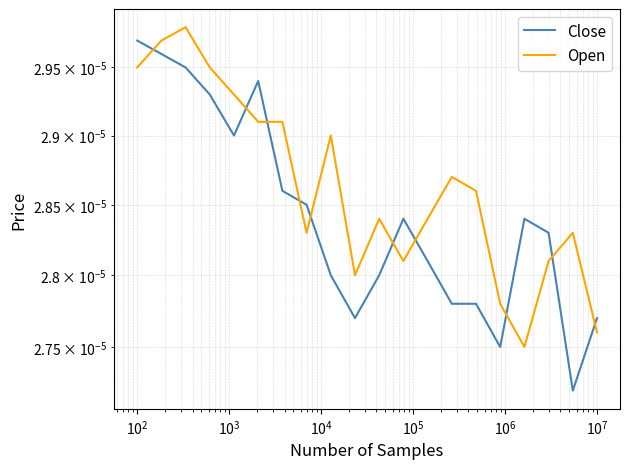

At $\mathdefault{10^{4}}$, list the series in order from smallest to largest.

Close, Open